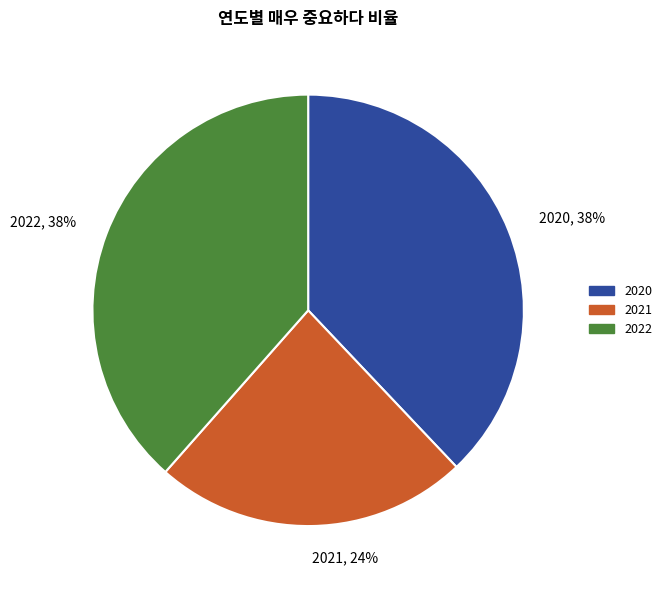

Which slice is the smallest?

2021